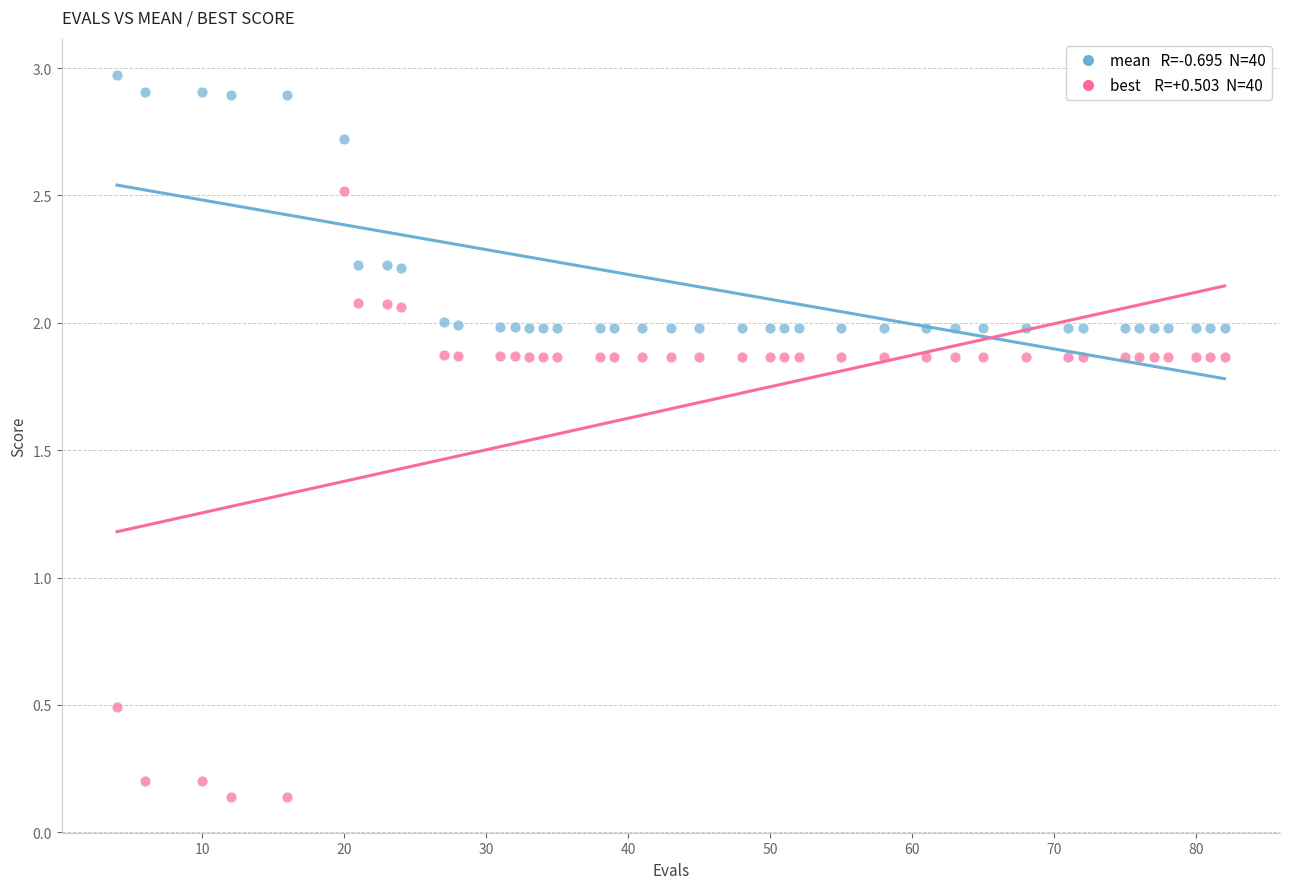

Across all series, what Y value is closest to 1?

0.5